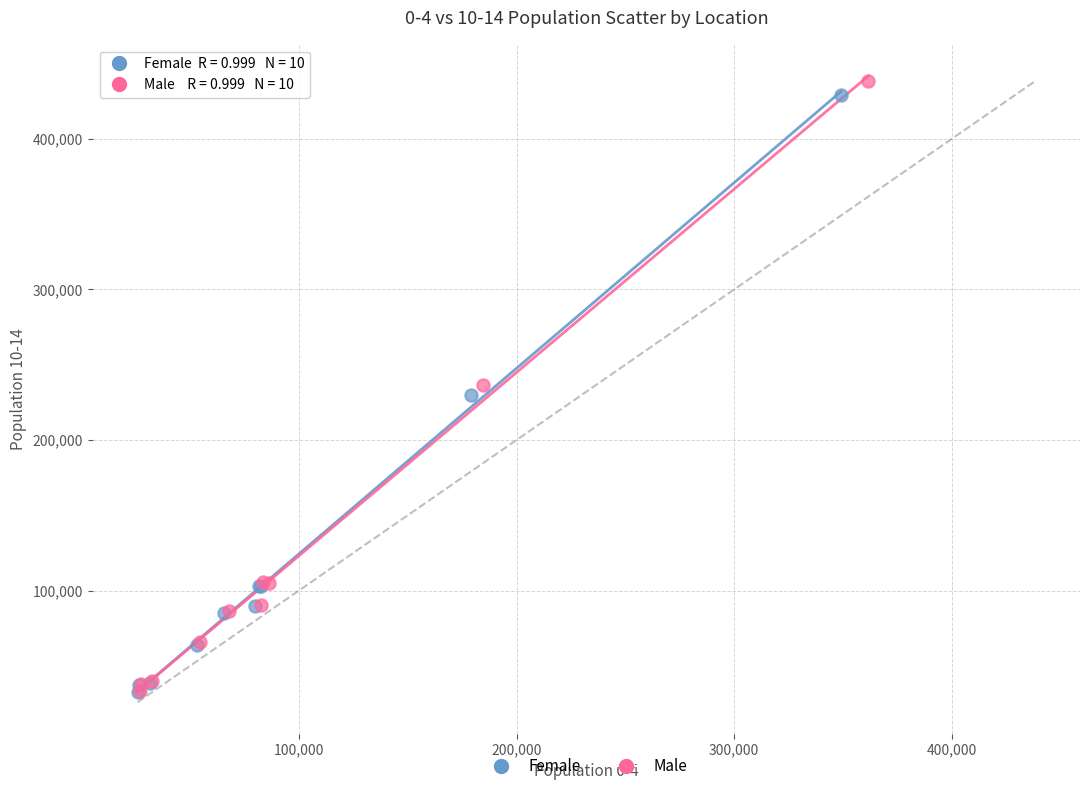

Which series has the widest spread of Y values?

Male